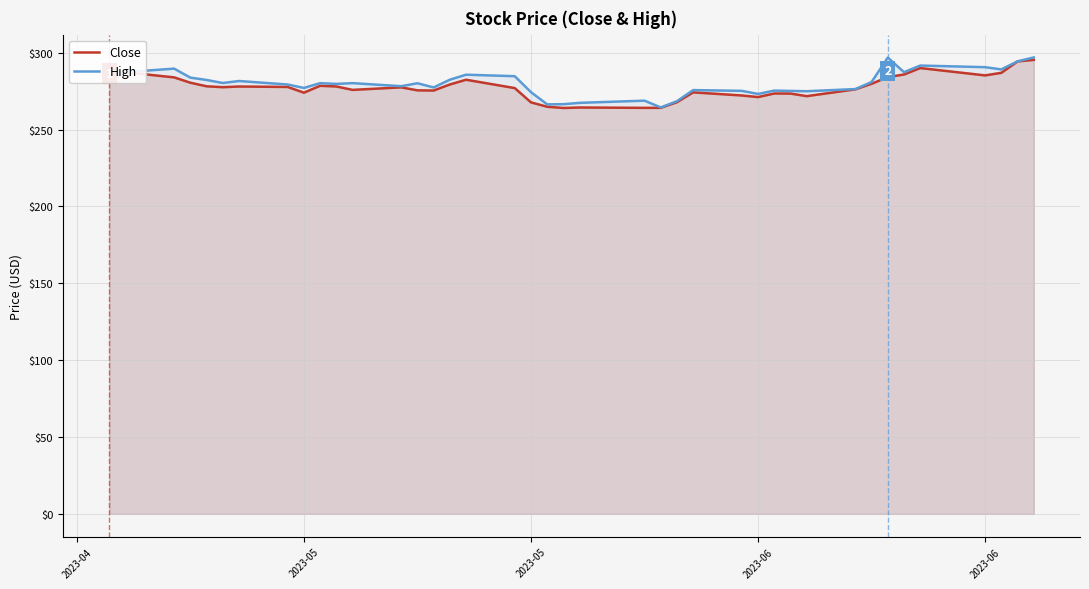

Does the chart have visible grid lines?

Yes